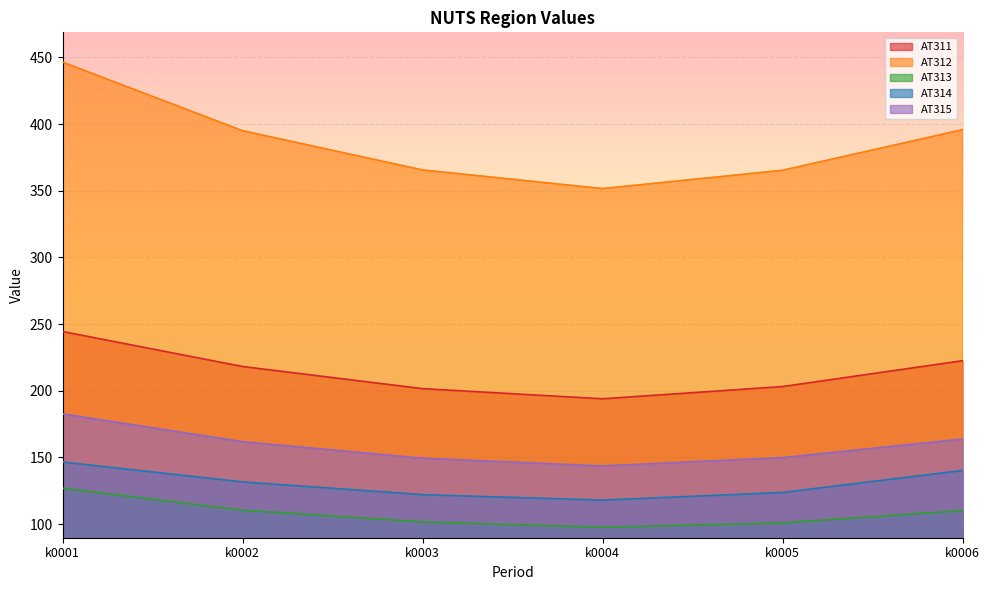

What is the value of the AT314 point at the 3rd from the left?

122.1